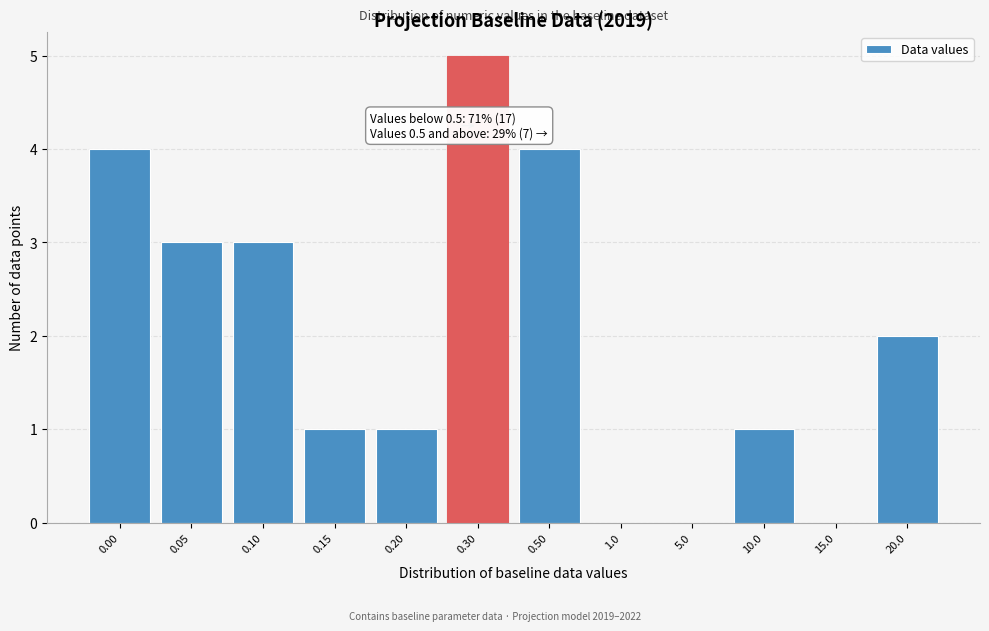

Reading left to right, extract all data points from this chart.

0.00=4	0.05=3	0.10=3	0.15=1	0.20=1	0.30=5	0.50=4	1.0=0	5.0=0	10.0=1	15.0=0	20.0=2